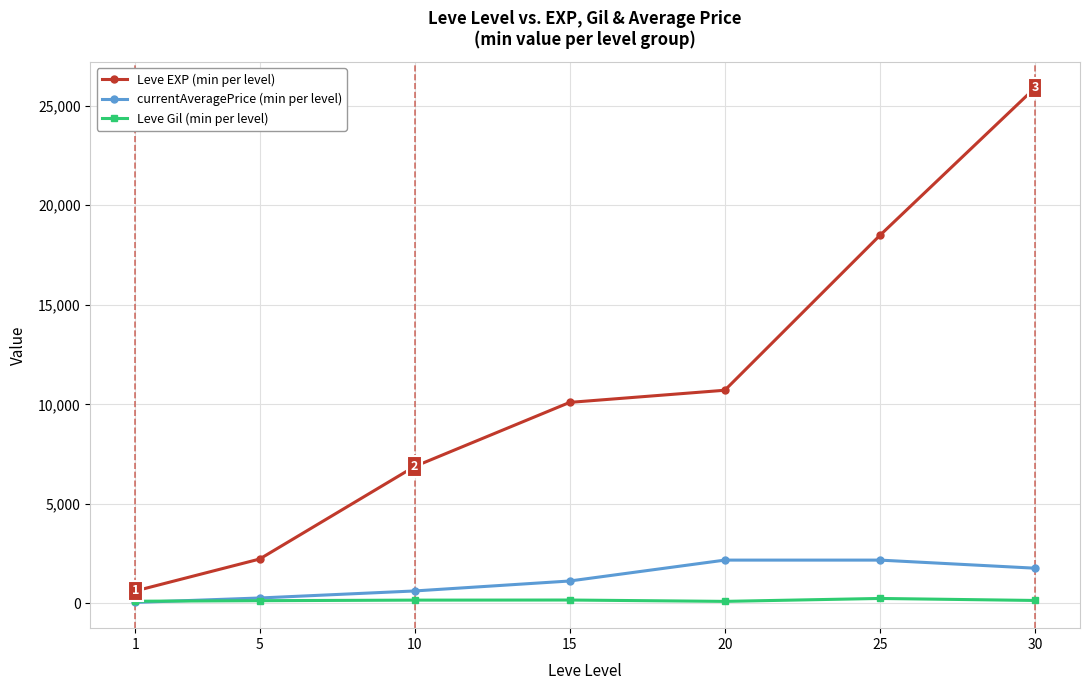

How many lines are shown in the chart?

3